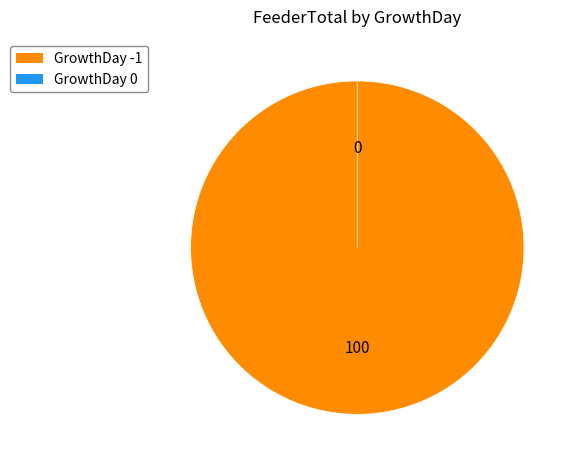

Is 0 the majority of the pie?

No